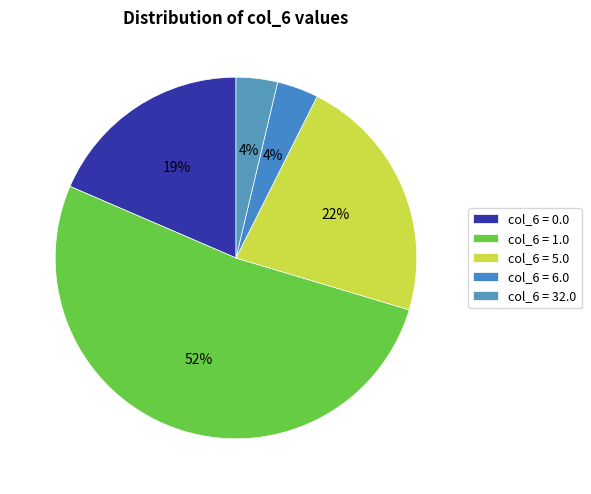

Is col_6 = 1.0 the majority of the pie?

Yes